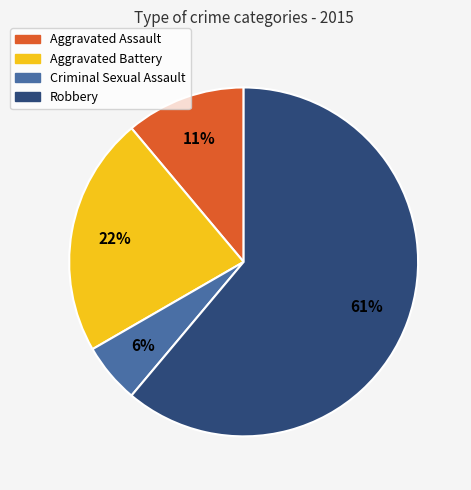

Count the number of slices in the pie.

4